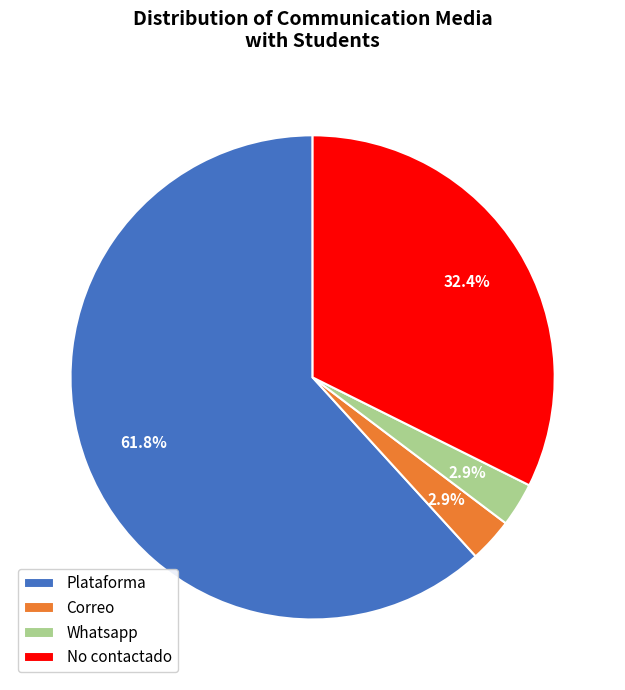

Which has a higher value, Whatsapp or Plataforma?

Plataforma